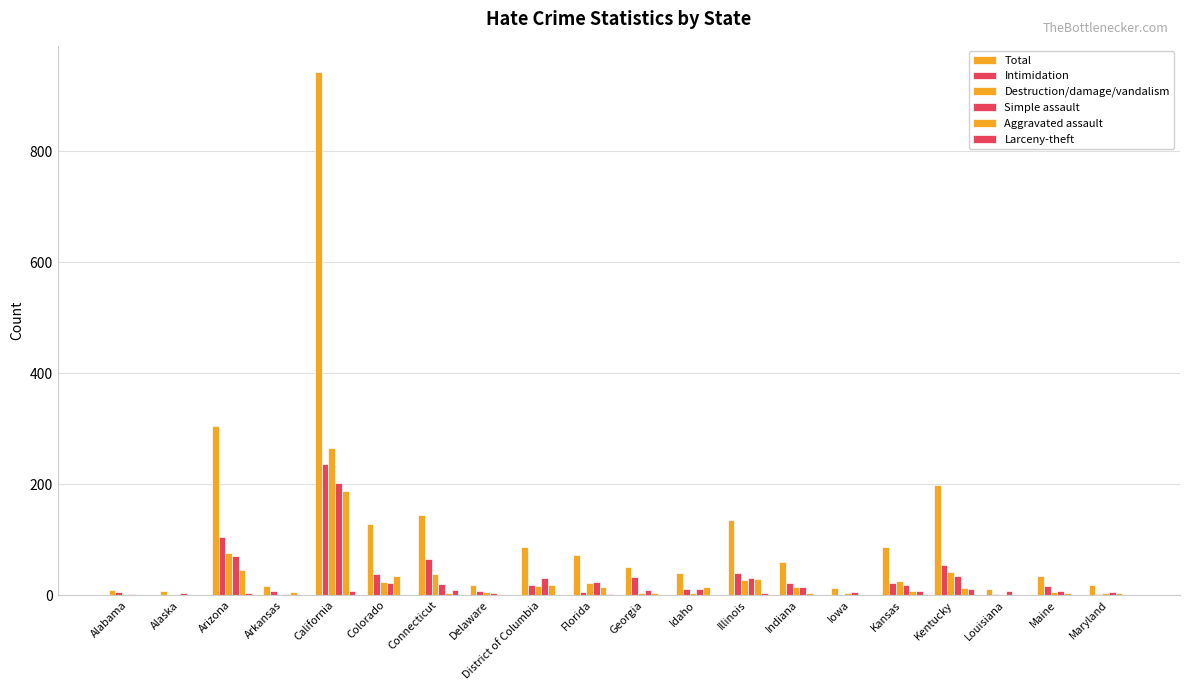

Which series has the largest range (max minus min)?

Total